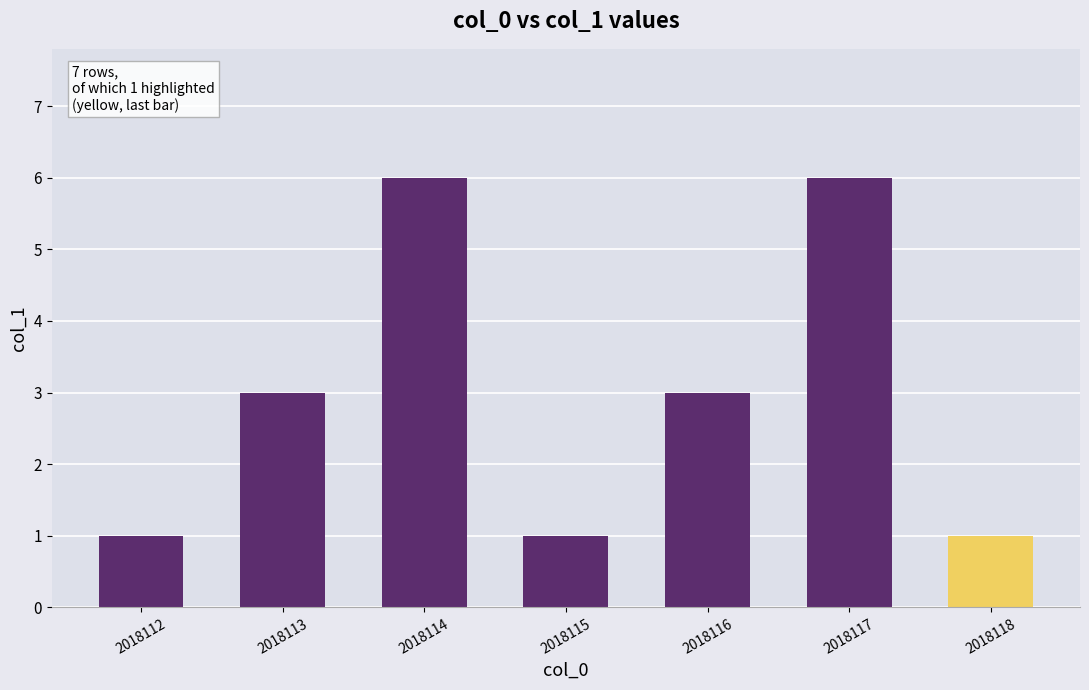

Are the bars horizontal?

No